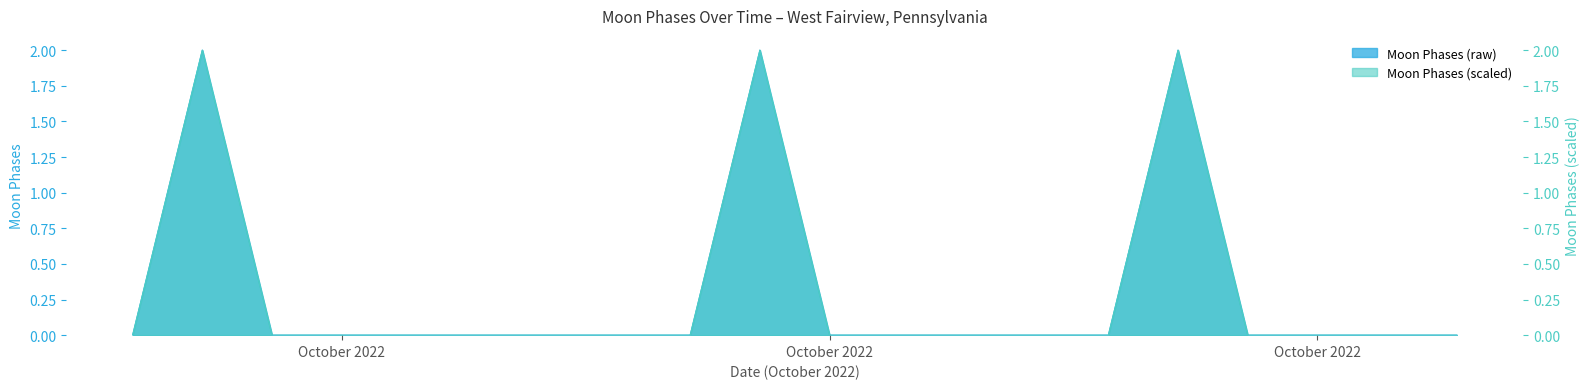

Which has a higher value, 2022-10-01 or 2022-10-18?

2022-10-01